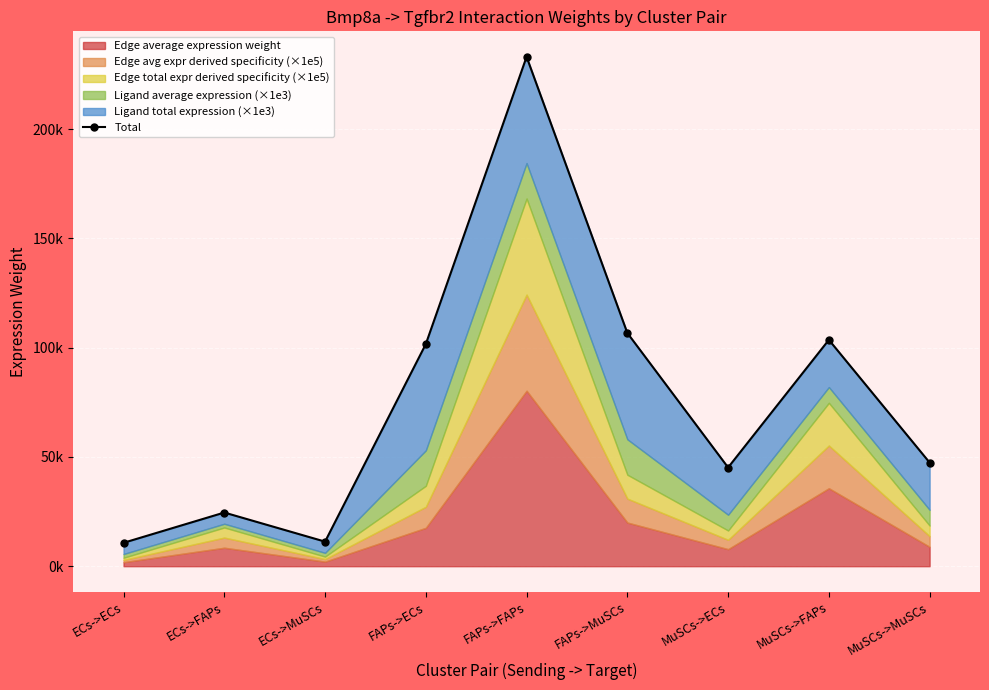

What is the change in value from FAPs->ECs to MuSCs->FAPs?

+1919.7